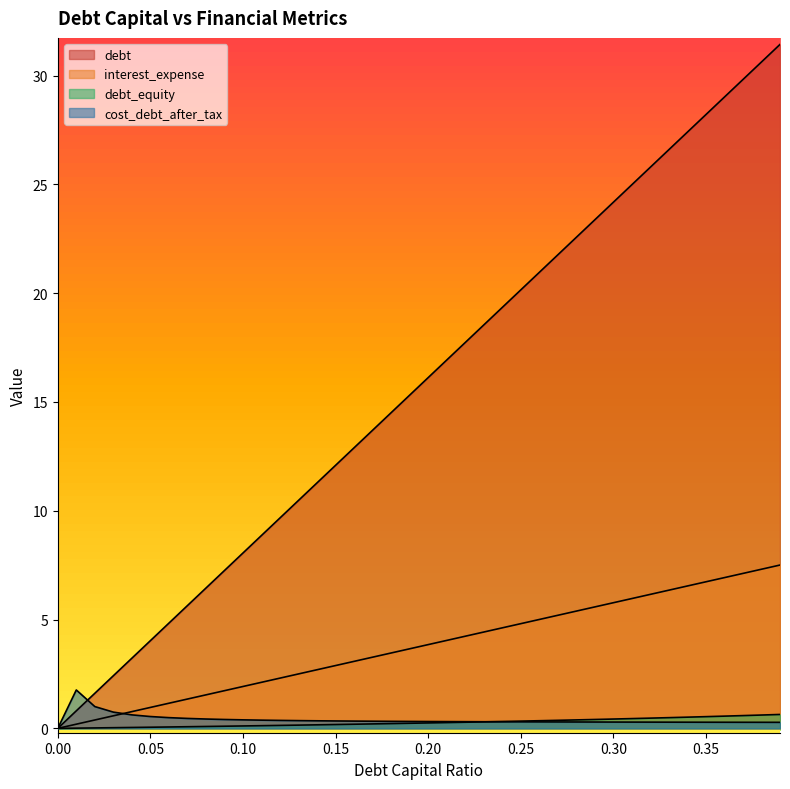

Reading right to left, what are all the values shown in this chart?

debt_capital: 0.39=31.4	0.38=30.6	0.37=29.8	0.36=29.0	0.35=28.2	0.34=27.4	0.33=26.6	0.32=25.8	0.31=25.0	0.3=24.2	0.29=23.4	0.28=22.6	0.27=21.8	0.26=21.0	0.25=20.1	0.24=19.3	0.23=18.5	0.22=17.7	0.21=16.9	0.2=16.1	0.19=15.3	0.18=14.5	0.17=13.7	0.16=12.9	0.15=12.1	0.14=11.3	0.13=10.5	0.12=9.7	0.11=8.9	0.1=8.1	0.09=7.3	0.08=6.4	0.07=5.6	0.06=4.8	0.05=4.0	0.04=3.2	0.03=2.4	0.02=1.6	0.01=0.8	0.0=0.0
debt: 0.39=7.5	0.38=7.3	0.37=7.1	0.36=6.9	0.35=6.7	0.34=6.5	0.33=6.4	0.32=6.2	0.31=6.0	0.3=5.8	0.29=5.6	0.28=5.4	0.27=5.2	0.26=5.0	0.25=4.8	0.24=4.6	0.23=4.4	0.22=4.2	0.21=4.0	0.2=3.8	0.19=3.7	0.18=3.5	0.17=3.3	0.16=3.1	0.15=2.9	0.14=2.7	0.13=2.5	0.12=2.3	0.11=2.1	0.1=1.9	0.09=1.7	0.08=1.5	0.07=1.3	0.06=1.2	0.05=1.0	0.04=0.8	0.03=0.6	0.02=0.4	0.01=0.2	0.0=0.0
interest_expense: 0.39=0.6	0.38=0.6	0.37=0.6	0.36=0.6	0.35=0.5	0.34=0.5	0.33=0.5	0.32=0.5	0.31=0.4	0.3=0.4	0.29=0.4	0.28=0.4	0.27=0.4	0.26=0.4	0.25=0.3	0.24=0.3	0.23=0.3	0.22=0.3	0.21=0.3	0.2=0.2	0.19=0.2	0.18=0.2	0.17=0.2	0.16=0.2	0.15=0.2	0.14=0.2	0.13=0.1	0.12=0.1	0.11=0.1	0.1=0.1	0.09=0.1	0.08=0.1	0.07=0.1	0.06=0.1	0.05=0.1	0.04=0.0	0.03=0.0	0.02=0.0	0.01=0.0	0.0=0.0
cost_debt_after_tax: 0.39=0.3	0.38=0.3	0.37=0.3	0.36=0.3	0.35=0.3	0.34=0.3	0.33=0.3	0.32=0.3	0.31=0.3	0.3=0.3	0.29=0.3	0.28=0.3	0.27=0.3	0.26=0.3	0.25=0.3	0.24=0.3	0.23=0.3	0.22=0.3	0.21=0.3	0.2=0.3	0.19=0.3	0.18=0.3	0.17=0.3	0.16=0.3	0.15=0.3	0.14=0.3	0.13=0.4	0.12=0.4	0.11=0.4	0.1=0.4	0.09=0.4	0.08=0.4	0.07=0.5	0.06=0.5	0.05=0.5	0.04=0.6	0.03=0.7	0.02=1.0	0.01=1.8	0.0=0.0